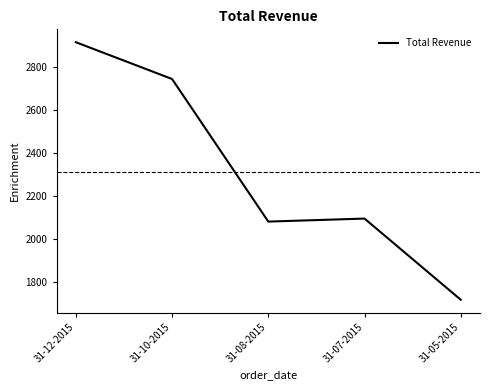

The chart shows a value of 3281.6 at 31-08-2015. True or false?

False